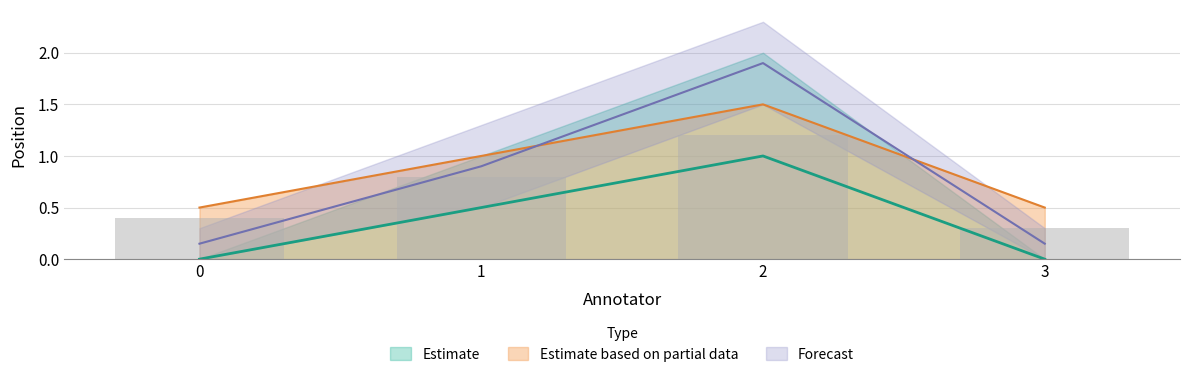

Is the value of position_mean at 3 greater than the value of position_upper at 3?

No